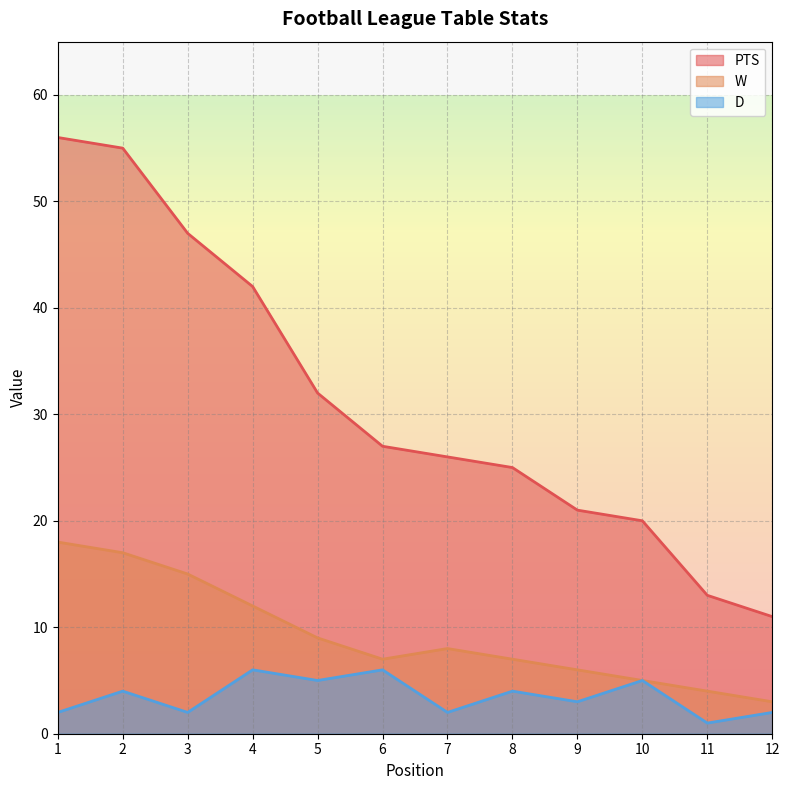

Reading left to right, transcribe all the data shown in this chart.

PTS: 1=56	2=55	3=47	4=42	5=32	6=27	7=26	8=25	9=21	10=20	11=13	12=11
W: 1=18	2=17	3=15	4=12	5=9	6=7	7=8	8=7	9=6	10=5	11=4	12=3
D: 1=2	2=4	3=2	4=6	5=5	6=6	7=2	8=4	9=3	10=5	11=1	12=2